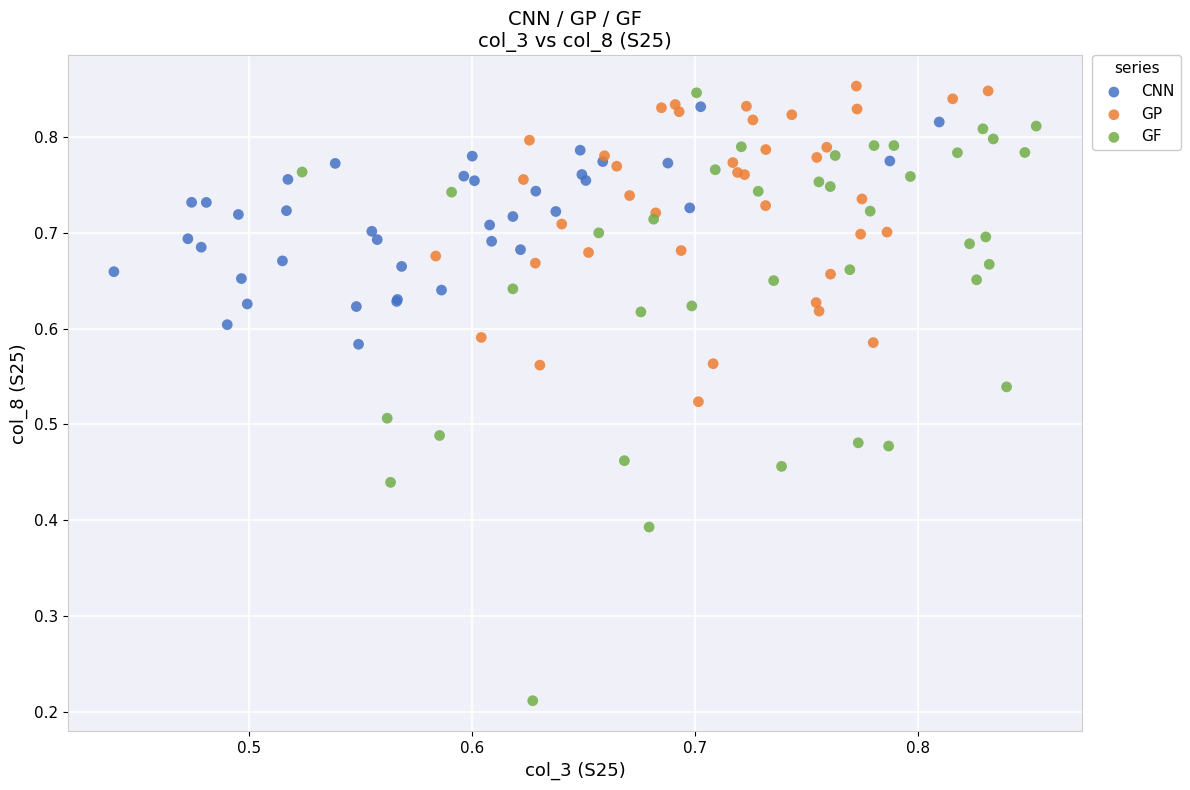

Which series has the widest spread of Y values?

GF